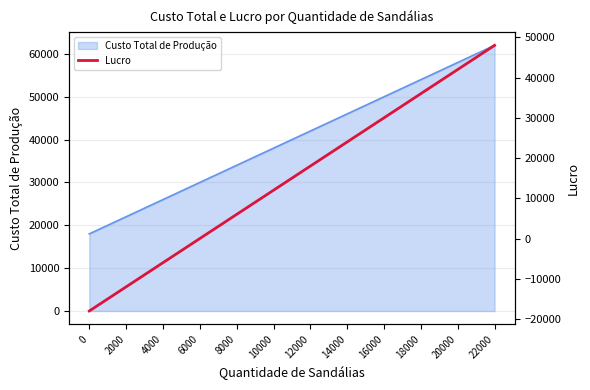

Is it true that Custo Total de Produção equals 41678 at 22000?

False